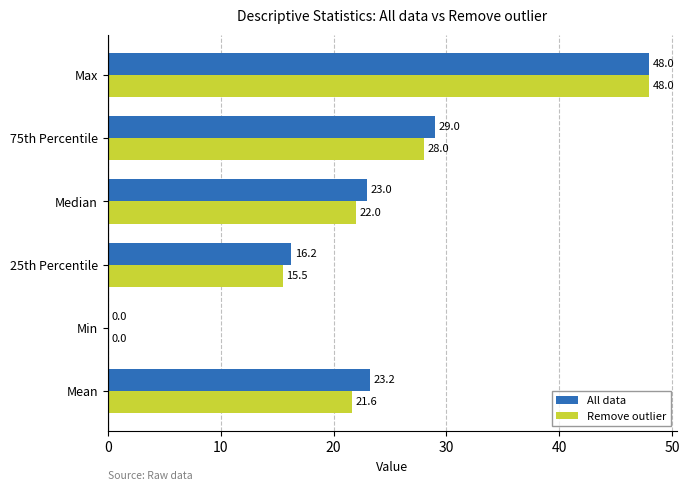

True or false: All data has a value of 23.0 at Median.

True